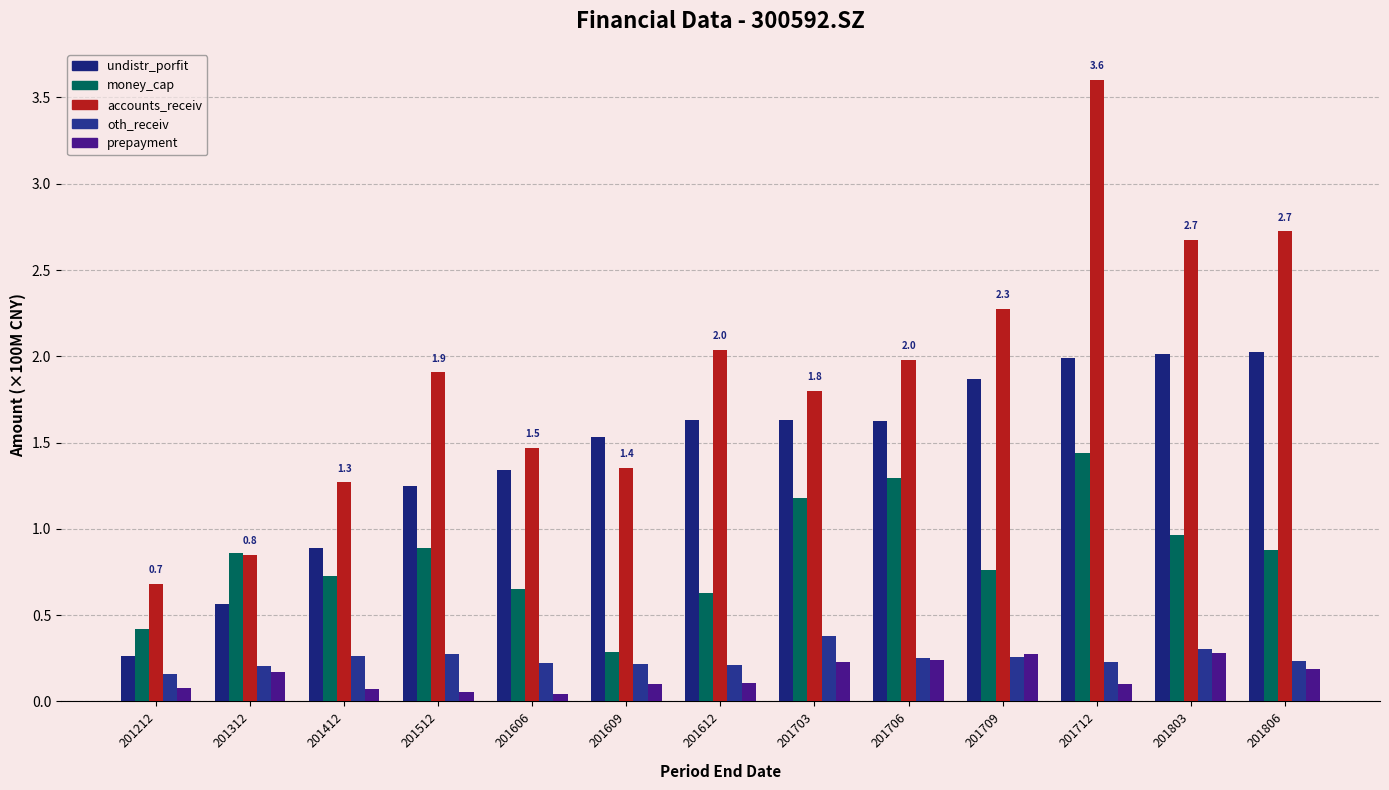

Reading right to left, what are all the values shown in this chart?

undistr_porfit: 201806=2.0	201803=2.0	201712=2.0	201709=1.9	201706=1.6	201703=1.6	201612=1.6	201609=1.5	201606=1.3	201512=1.2	201412=0.9	201312=0.6	201212=0.3
money_cap: 201806=0.9	201803=1.0	201712=1.4	201709=0.8	201706=1.3	201703=1.2	201612=0.6	201609=0.3	201606=0.7	201512=0.9	201412=0.7	201312=0.9	201212=0.4
accounts_receiv: 201806=2.7	201803=2.7	201712=3.6	201709=2.3	201706=2.0	201703=1.8	201612=2.0	201609=1.4	201606=1.5	201512=1.9	201412=1.3	201312=0.8	201212=0.7
oth_receiv: 201806=0.2	201803=0.3	201712=0.2	201709=0.3	201706=0.3	201703=0.4	201612=0.2	201609=0.2	201606=0.2	201512=0.3	201412=0.3	201312=0.2	201212=0.2
prepayment: 201806=0.2	201803=0.3	201712=0.1	201709=0.3	201706=0.2	201703=0.2	201612=0.1	201609=0.1	201606=0.0	201512=0.1	201412=0.1	201312=0.2	201212=0.1